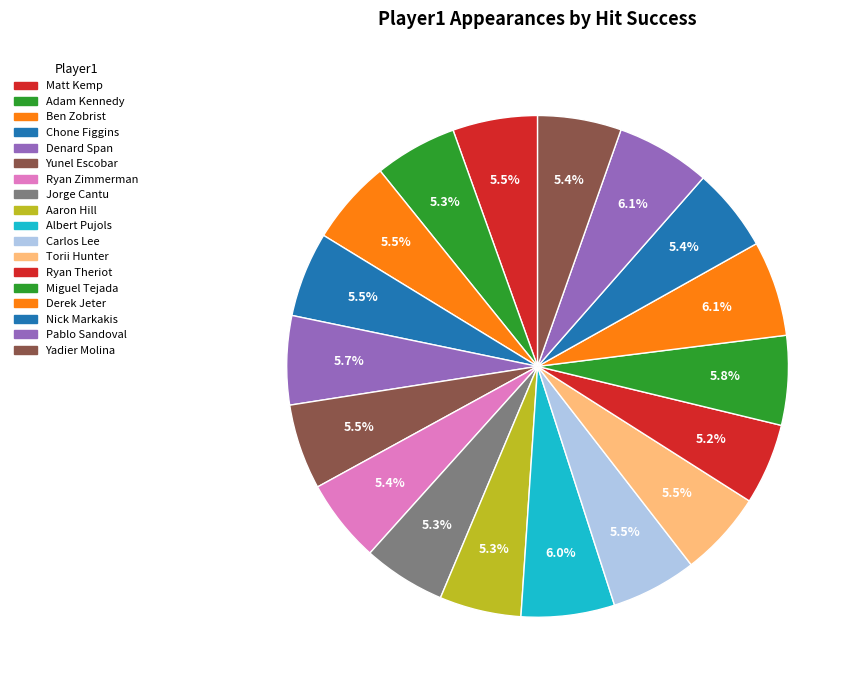

Count the number of slices in the pie.

18